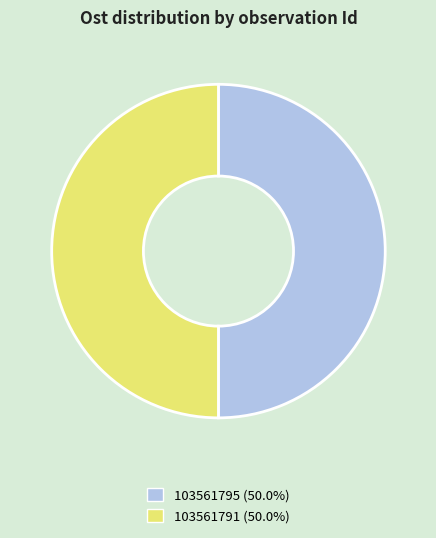

Is the sum of 103561791 (50.0%) and 103561795 (50.0%) greater than half?

Yes